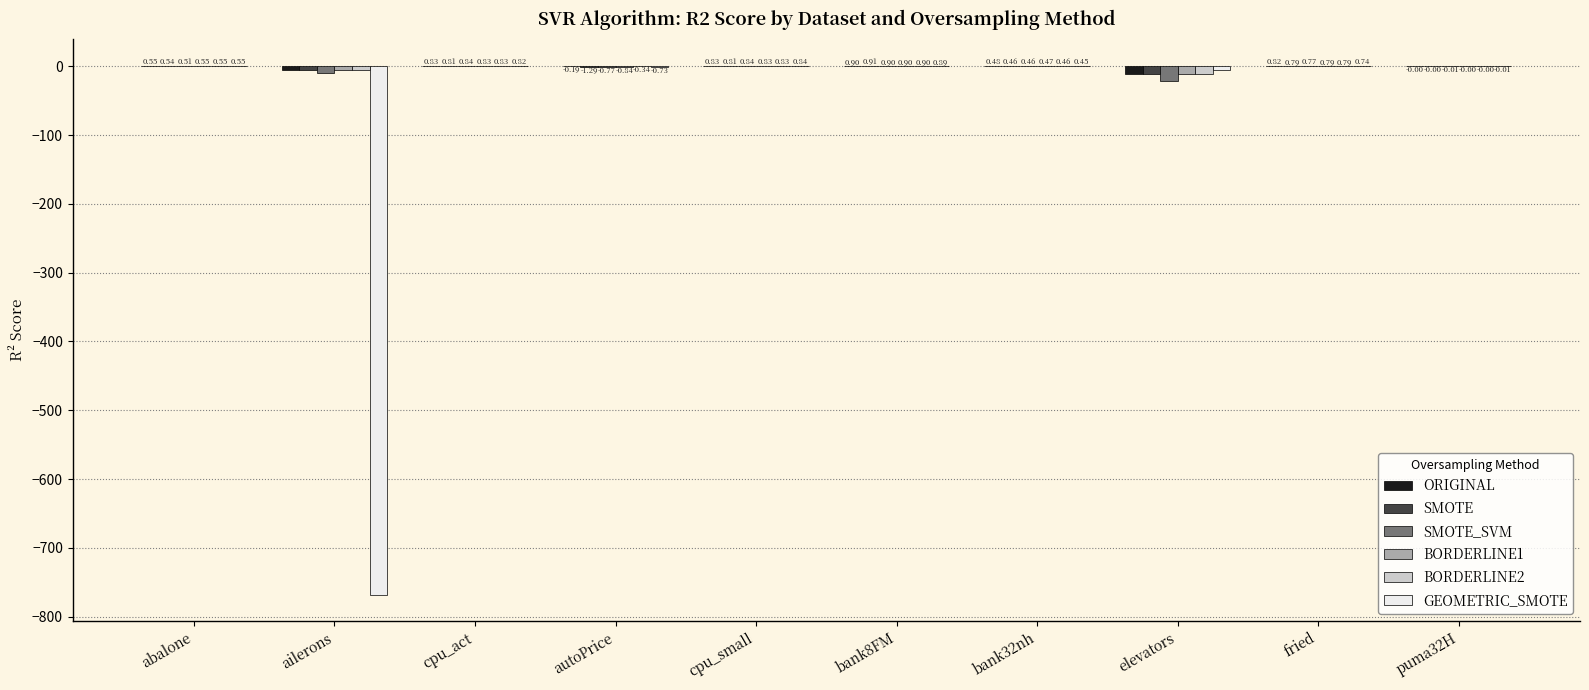

What is the sum of all BORDERLINE2 values?

-13.0